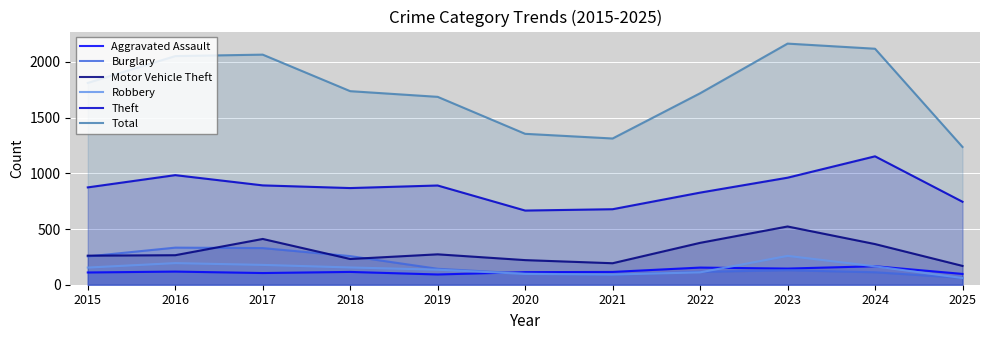

Reading left to right, extract all data points from this chart.

Aggravated Assault: 2015=110	2016=118	2017=105	2018=115	2019=92	2020=113	2021=115	2022=154	2023=145	2024=166	2025=97
Burglary: 2015=254	2016=333	2017=329	2018=257	2019=143	2020=100	2021=90	2022=116	2023=130	2024=112	2025=62
Motor Vehicle Theft: 2015=261	2016=265	2017=411	2018=231	2019=273	2020=221	2021=193	2022=376	2023=523	2024=365	2025=169
Robbery: 2015=154	2016=194	2017=178	2018=155	2019=135	2020=97	2021=91	2022=111	2023=259	2024=165	2025=60
Theft: 2015=874	2016=984	2017=892	2018=868	2019=891	2020=666	2021=678	2022=827	2023=961	2024=1153	2025=745
Total: 2015=1812	2016=2053	2017=2066	2018=1738	2019=1687	2020=1355	2021=1313	2022=1719	2023=2165	2024=2119	2025=1237